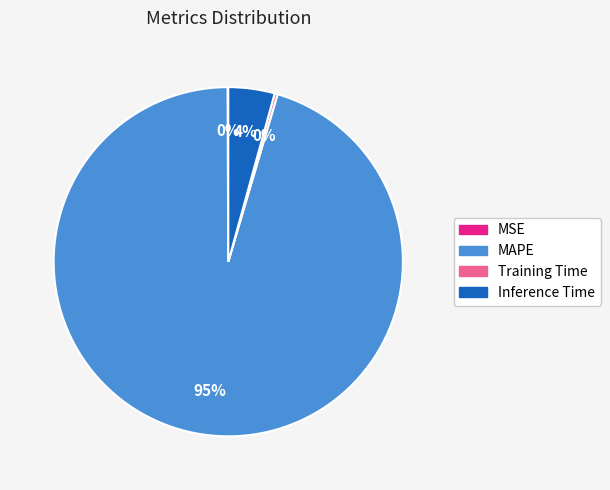

Is the sum of Inference Time and Training Time greater than half?

No